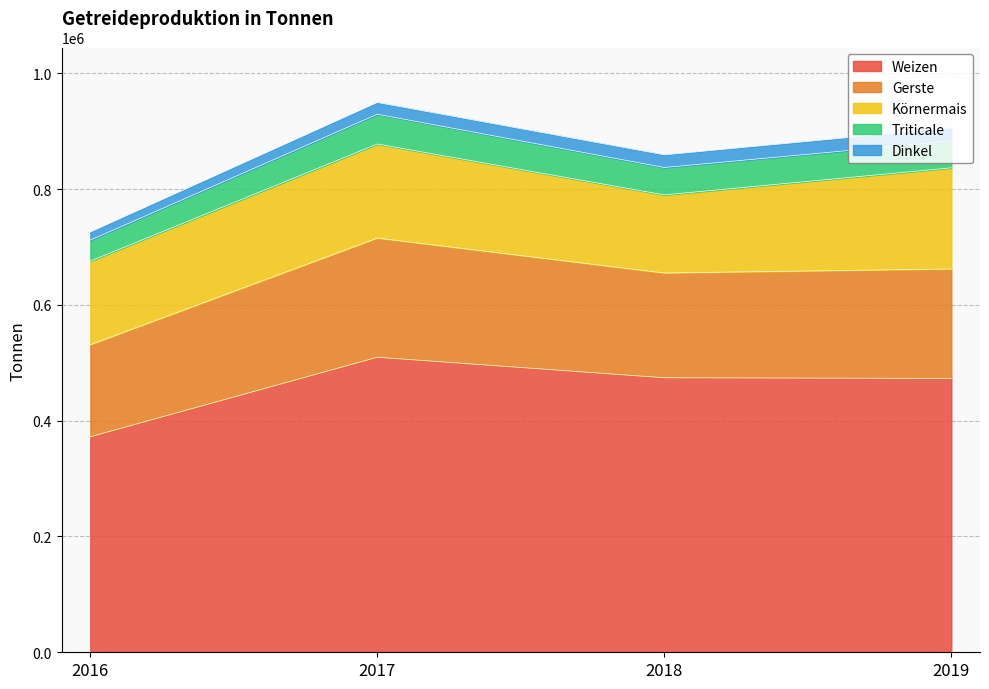

Does the chart have visible grid lines?

Yes